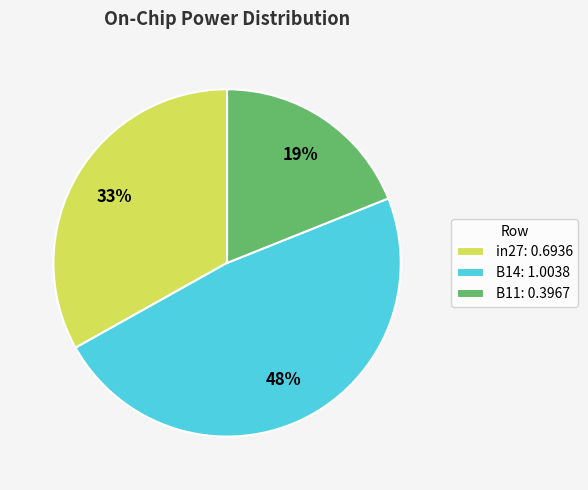

Does in27 account for over 50% of the chart?

No